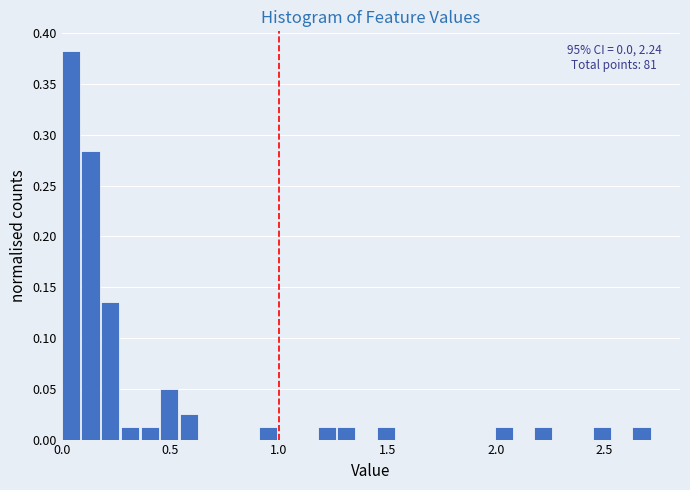

Around what value on the x-axis is the tallest bar? Give the approximate position of its centre, as read against the axis.

0.05